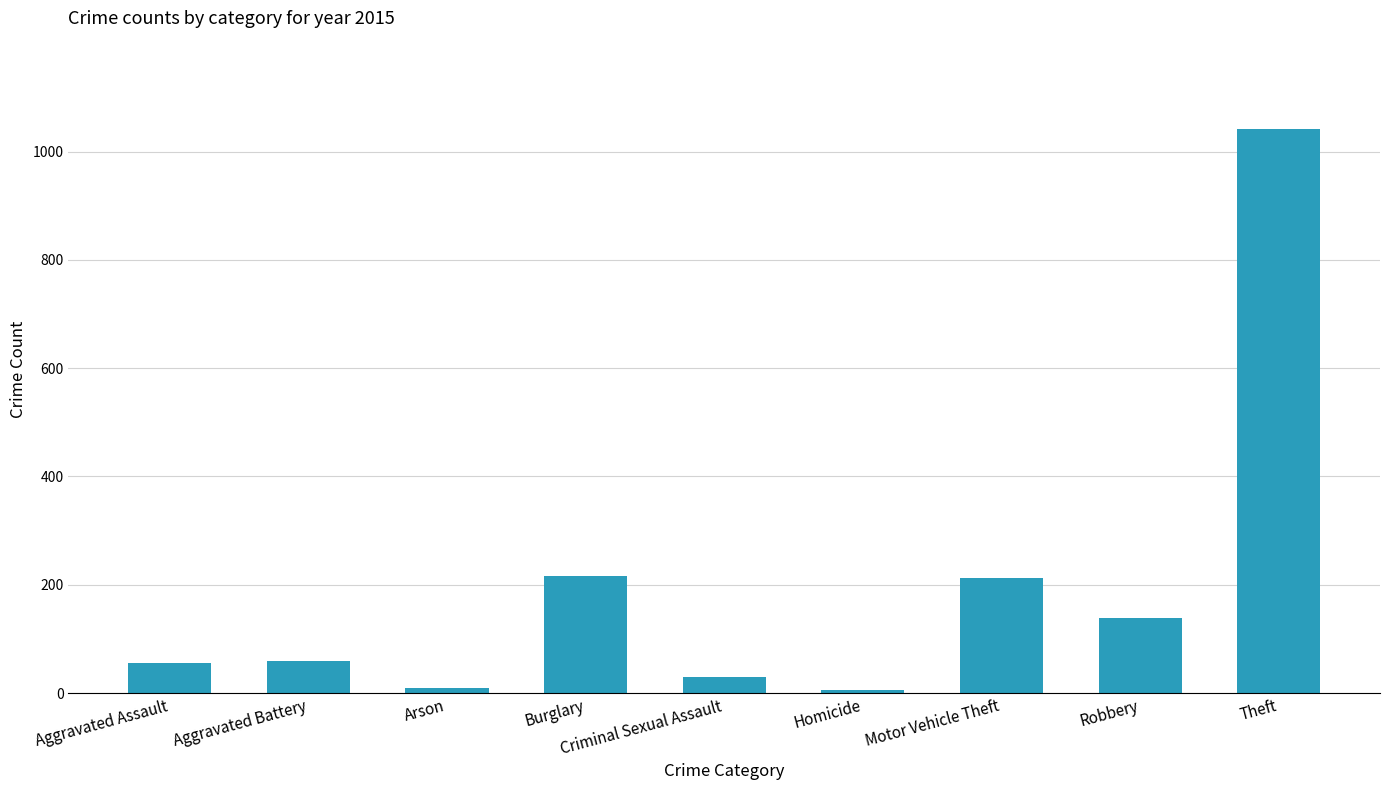

What is the difference between the second highest and second lowest values?

206